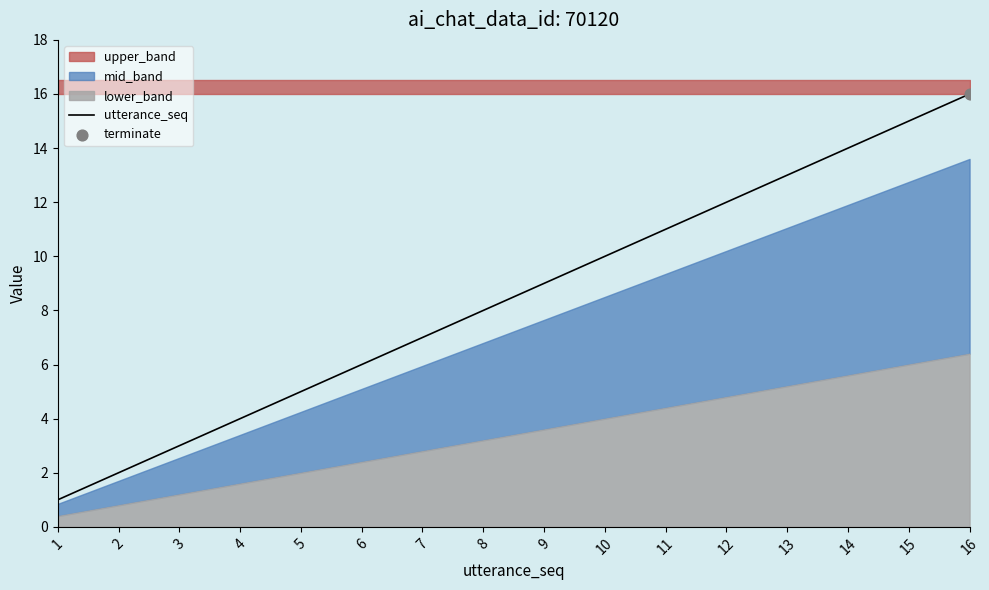

Approximately how many times larger is the value at 13 compared to 16?

0.8